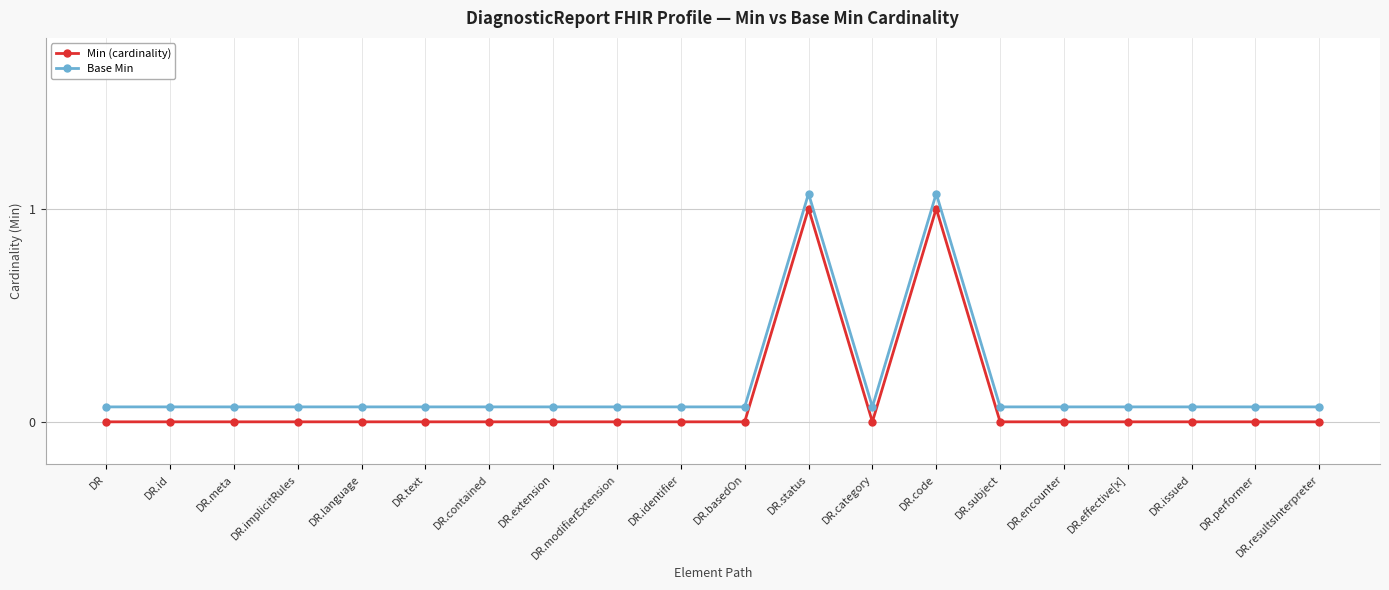

Reading left to right, transcribe all the data shown in this chart.

Min (cardinality): 0.0	0.0	0.0	0.0	0.0	0.0	0.0	0.0	0.0	0.0	0.0	1.0	0.0	1.0	0.0	0.0	0.0	0.0	0.0	0.0
Base Min: 0.1	0.1	0.1	0.1	0.1	0.1	0.1	0.1	0.1	0.1	0.1	1.1	0.1	1.1	0.1	0.1	0.1	0.1	0.1	0.1